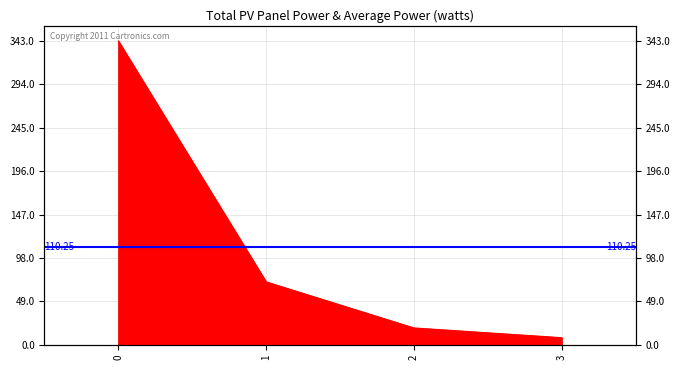

Where is the data nearest to the value 175?

1